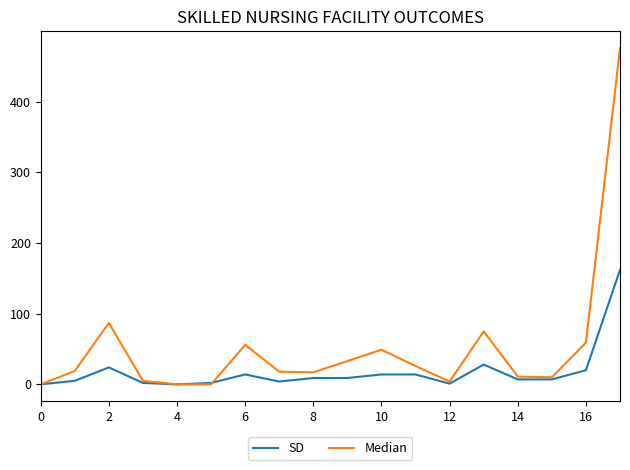

What is the maximum value for SD?

162